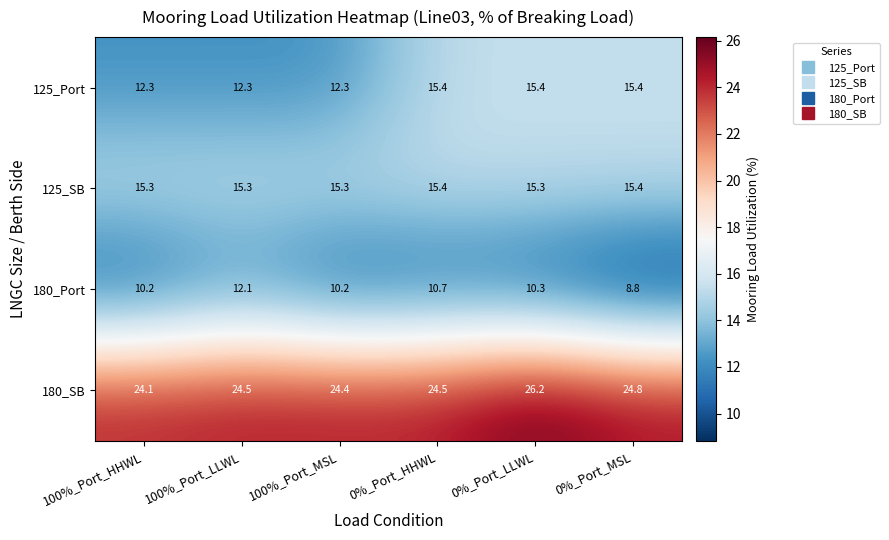

Reading left to right, list all the values displayed in this chart.

125_Port: 100%_Port_HHWL=12.3	100%_Port_LLWL=12.3	100%_Port_MSL=12.3	0%_Port_HHWL=15.4	0%_Port_LLWL=15.4	0%_Port_MSL=15.4
125_SB: 100%_Port_HHWL=15.3	100%_Port_LLWL=15.3	100%_Port_MSL=15.3	0%_Port_HHWL=15.4	0%_Port_LLWL=15.3	0%_Port_MSL=15.4
180_Port: 100%_Port_HHWL=10.2	100%_Port_LLWL=12.1	100%_Port_MSL=10.2	0%_Port_HHWL=10.7	0%_Port_LLWL=10.3	0%_Port_MSL=8.8
180_SB: 100%_Port_HHWL=24.1	100%_Port_LLWL=24.5	100%_Port_MSL=24.4	0%_Port_HHWL=24.5	0%_Port_LLWL=26.2	0%_Port_MSL=24.8